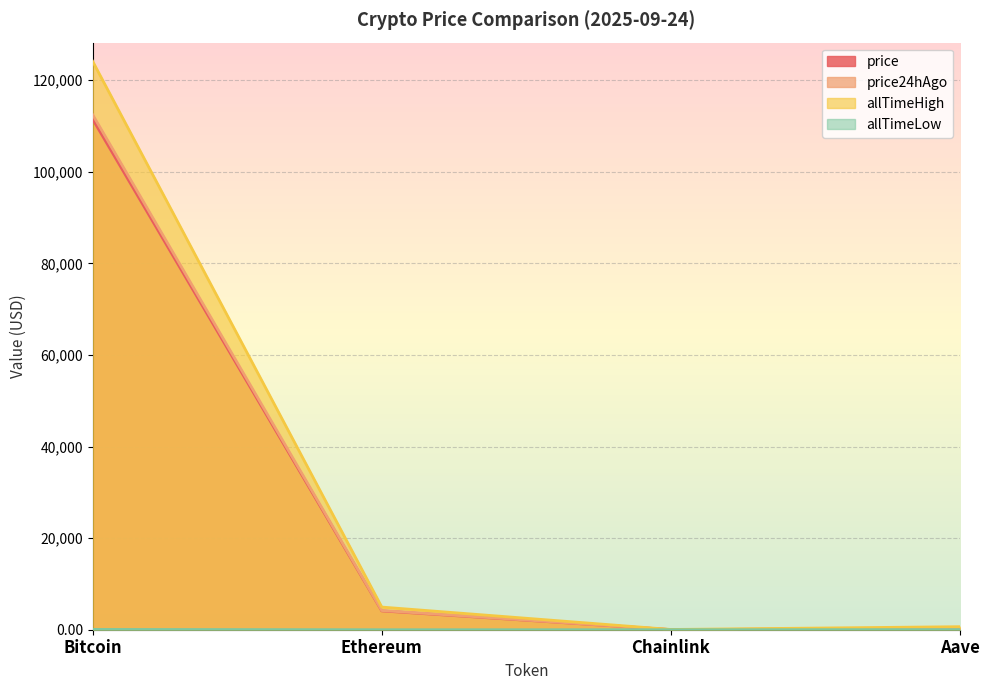

How many intersections are there between price24hAgo and price?

1